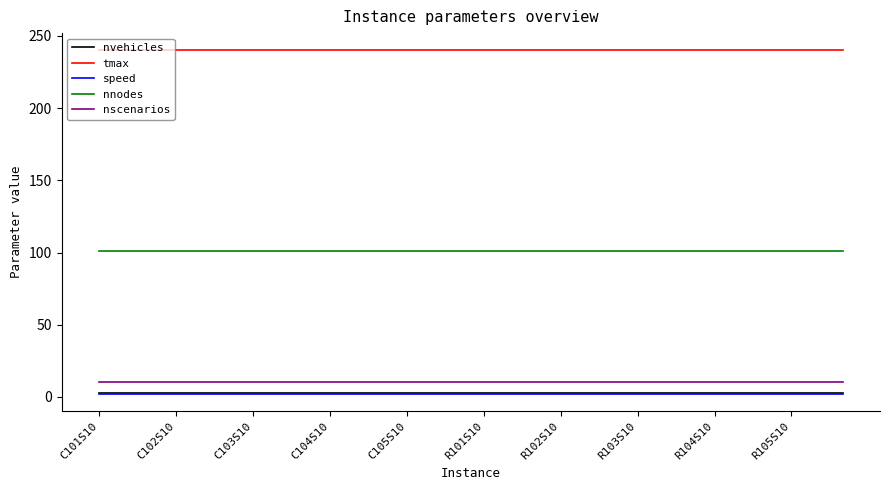

At how many categories does at least one series exceed 121?

30